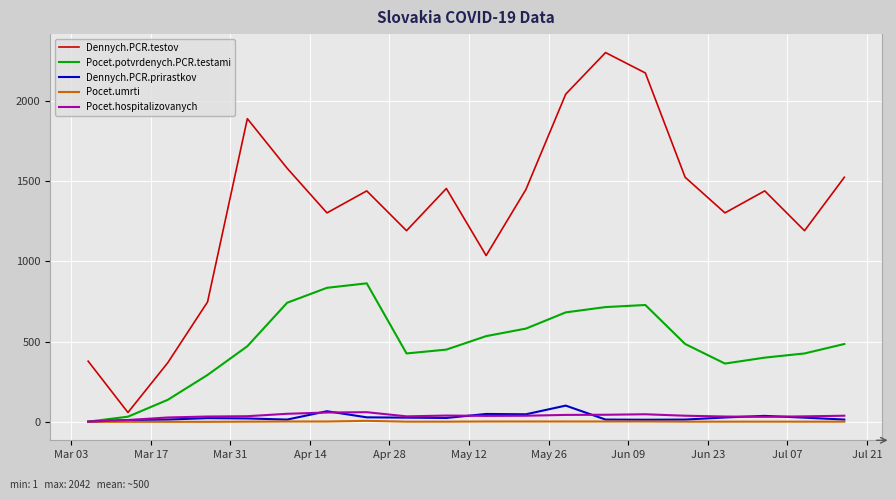

Which series has the largest total across all categories?

Dennych.PCR.testov